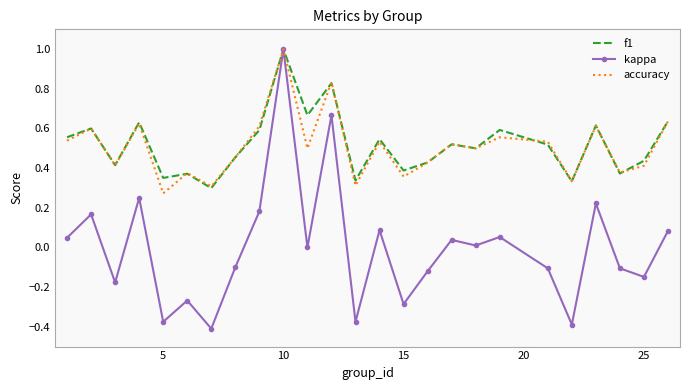

Which series has the widest spread of values?

kappa